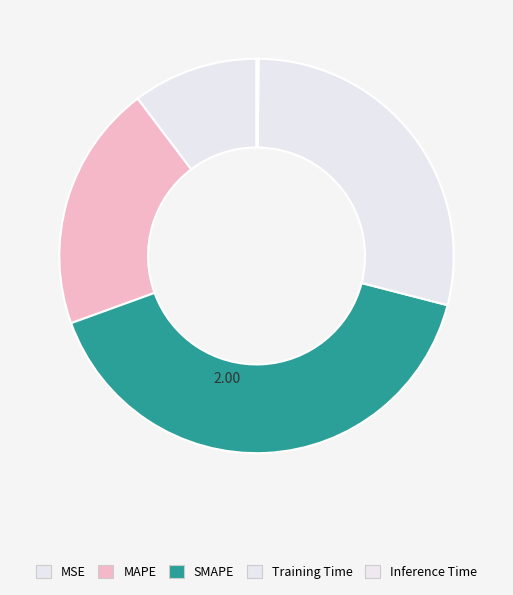

Is there any slice that represents more than half of the pie?

No